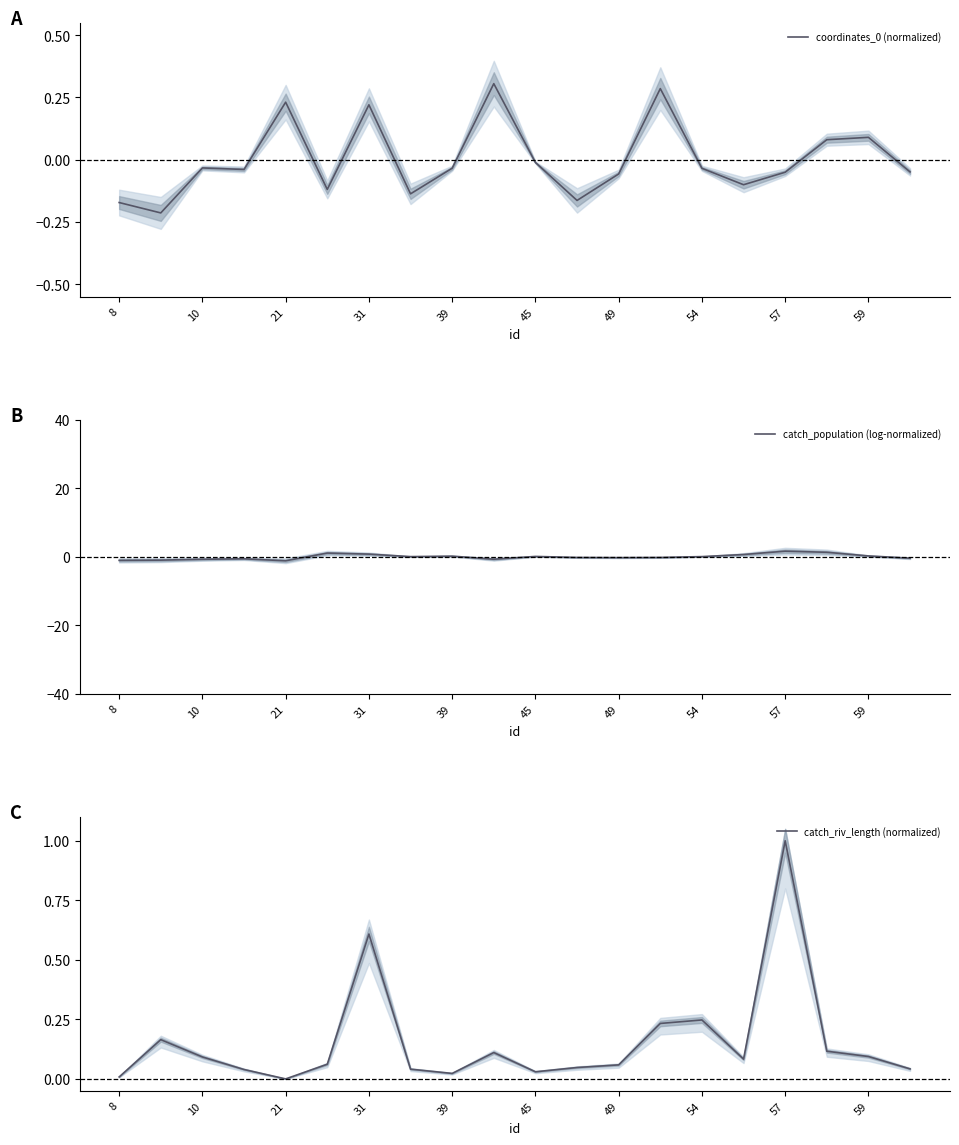

At which label does catch_riv_length (normalized) reach its peak?

57